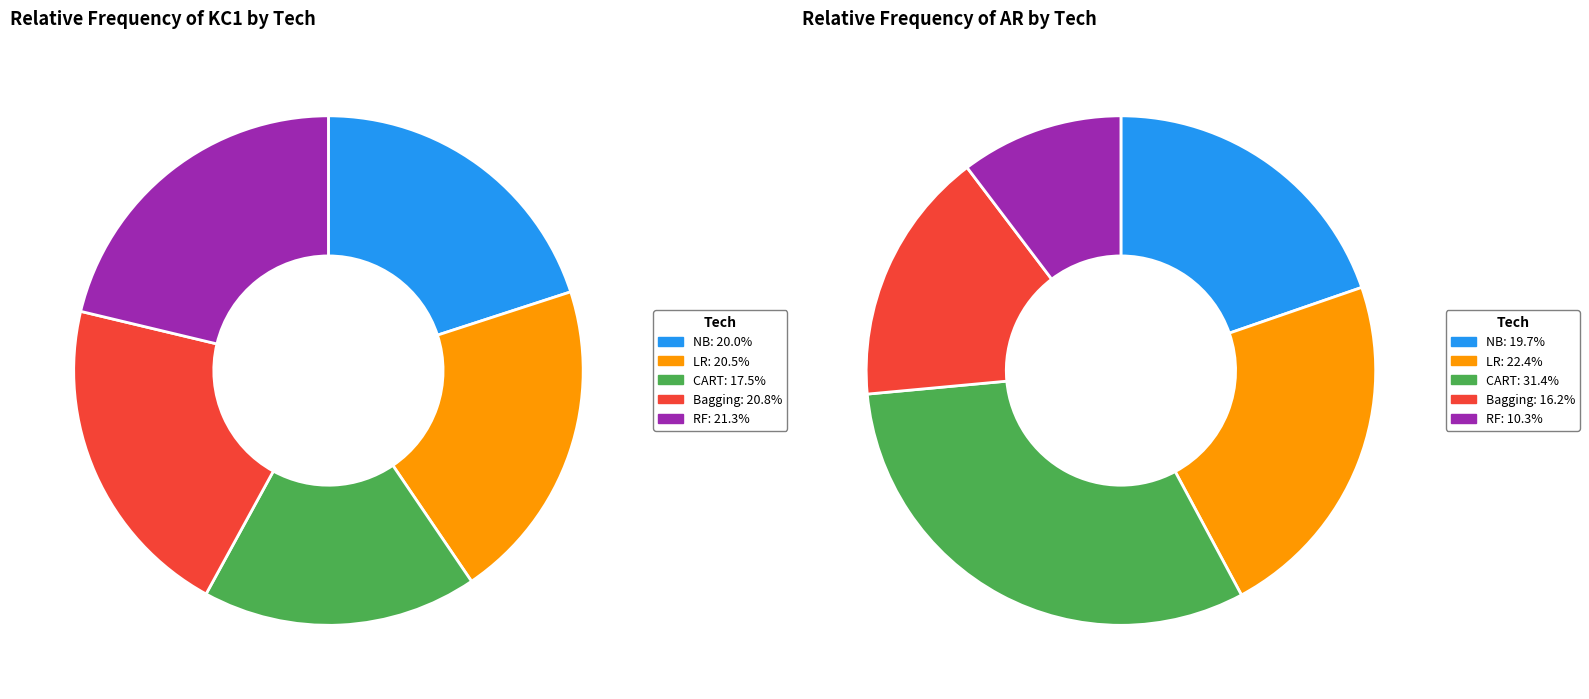

How much of the chart is everything except CART?

82.5%